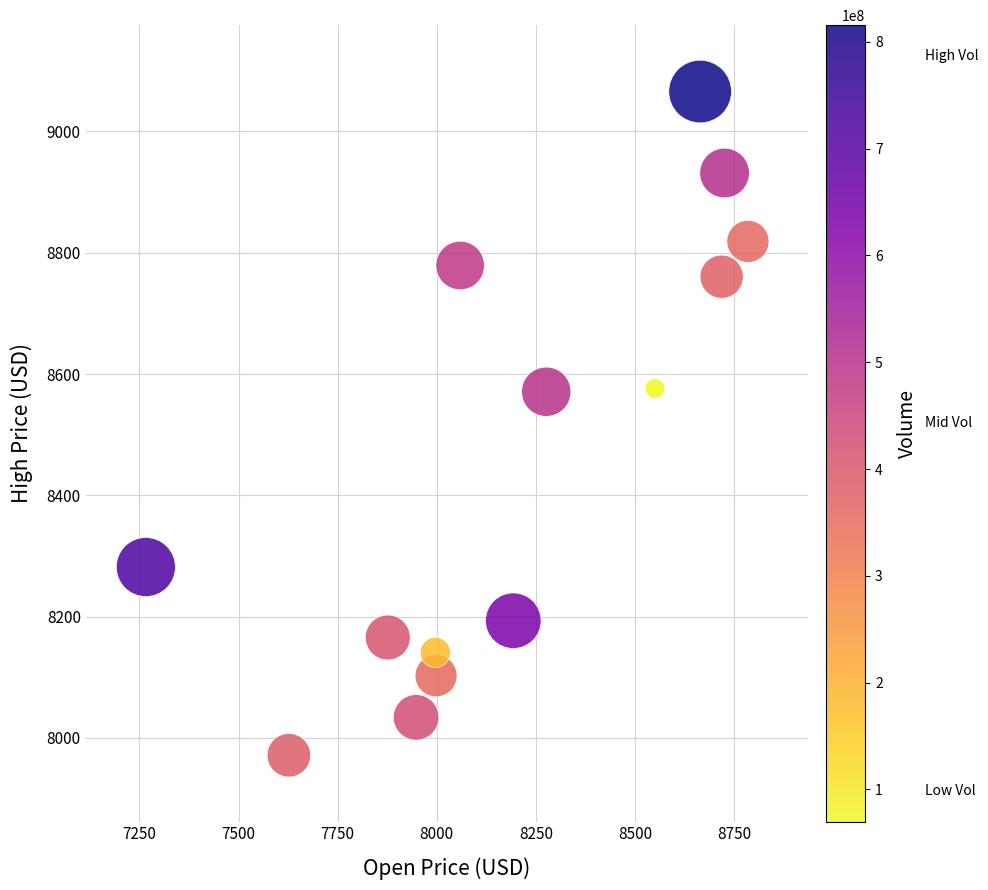

What is the range of X values (max minus min)?

1519.1